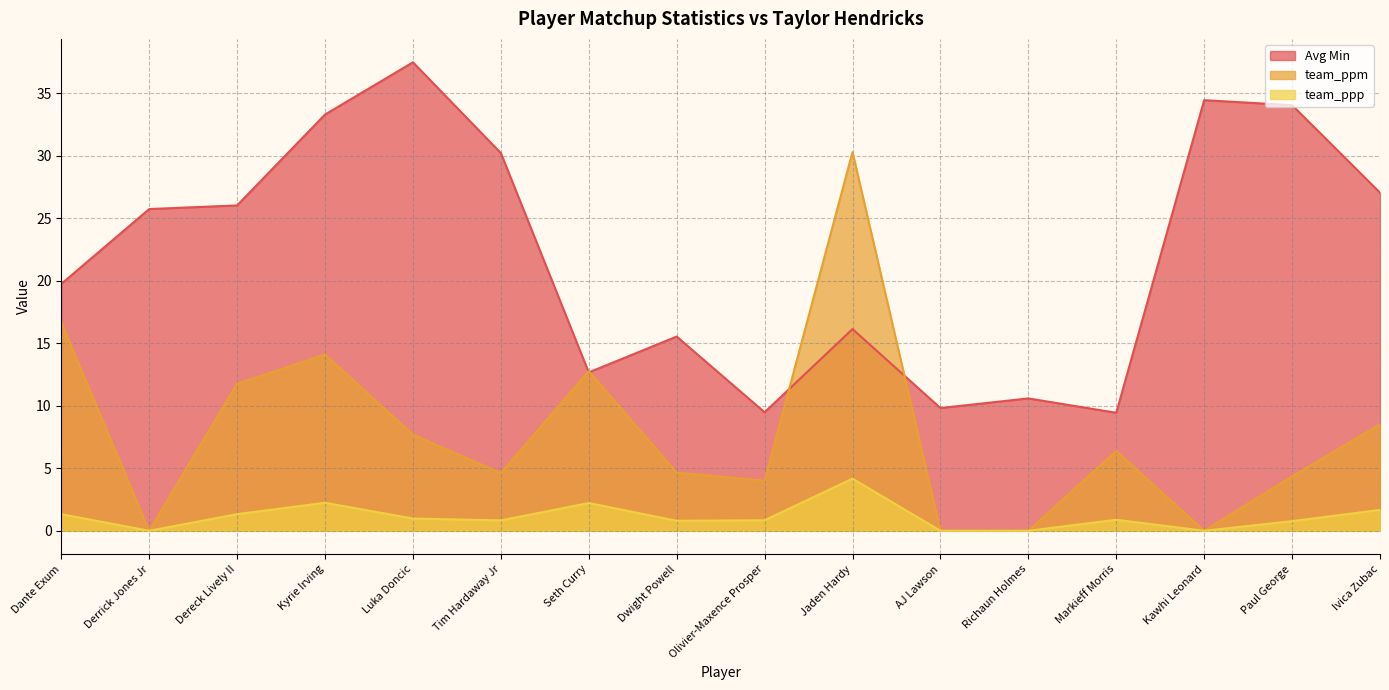

What is the label of the 6th point from the left?

Tim Hardaway Jr